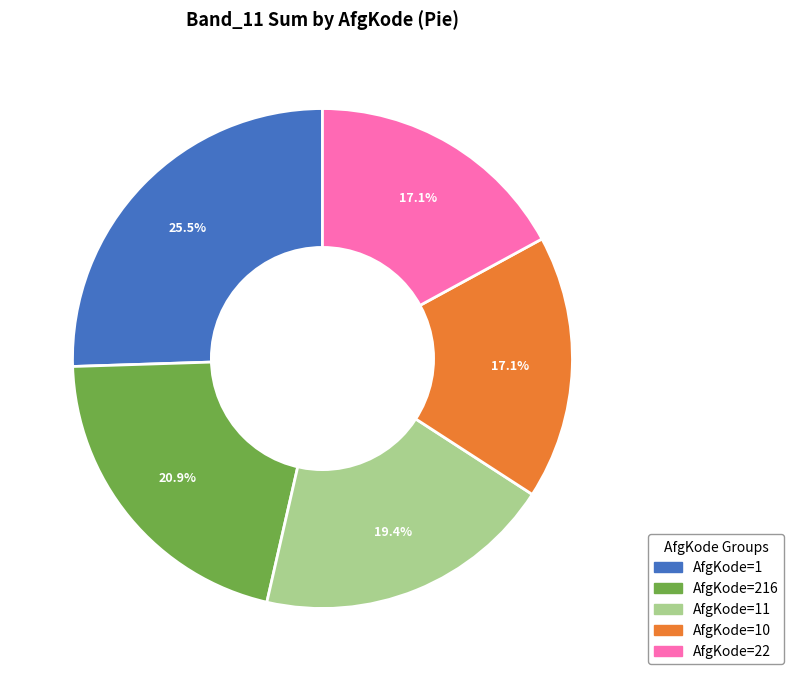

Does any single category account for the majority?

No